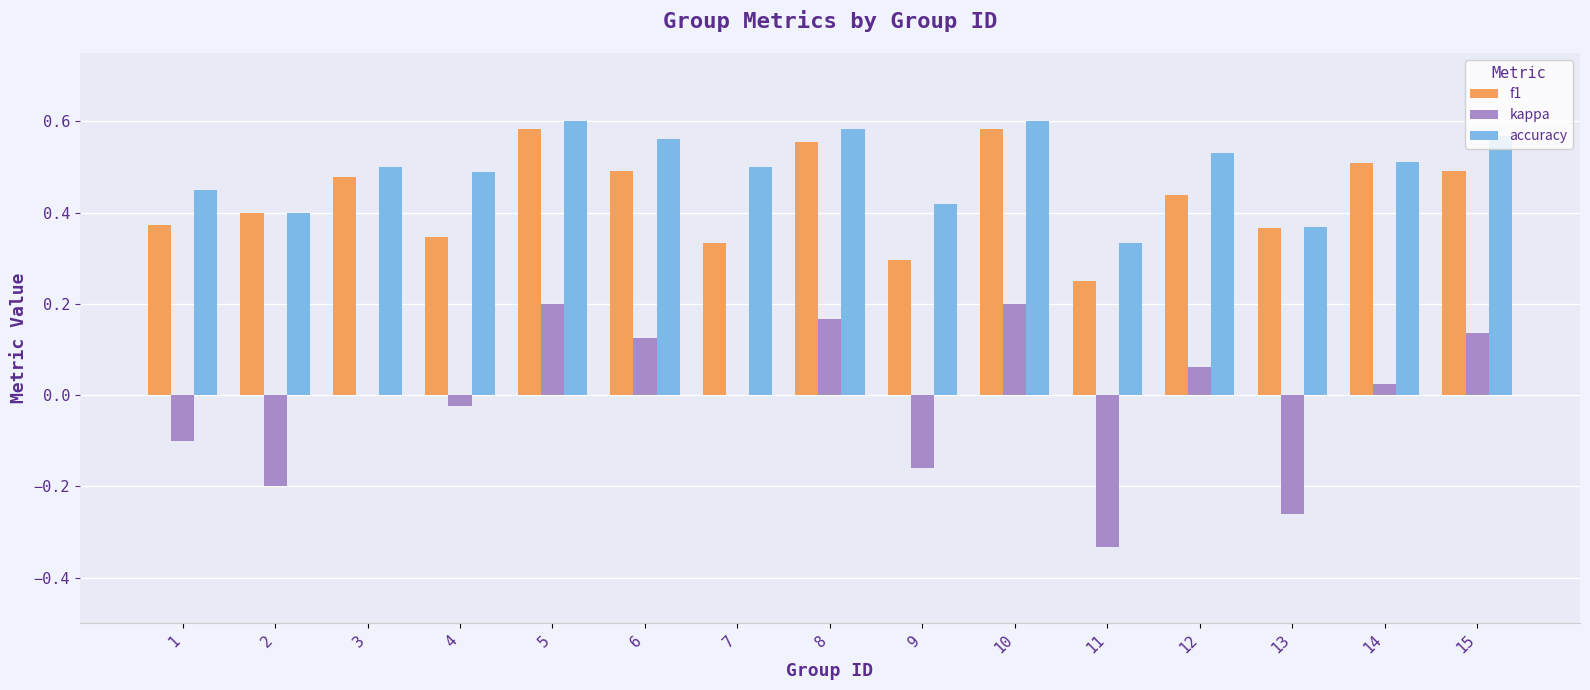

The f1 series shows 0.4 at 13. True or false?

True